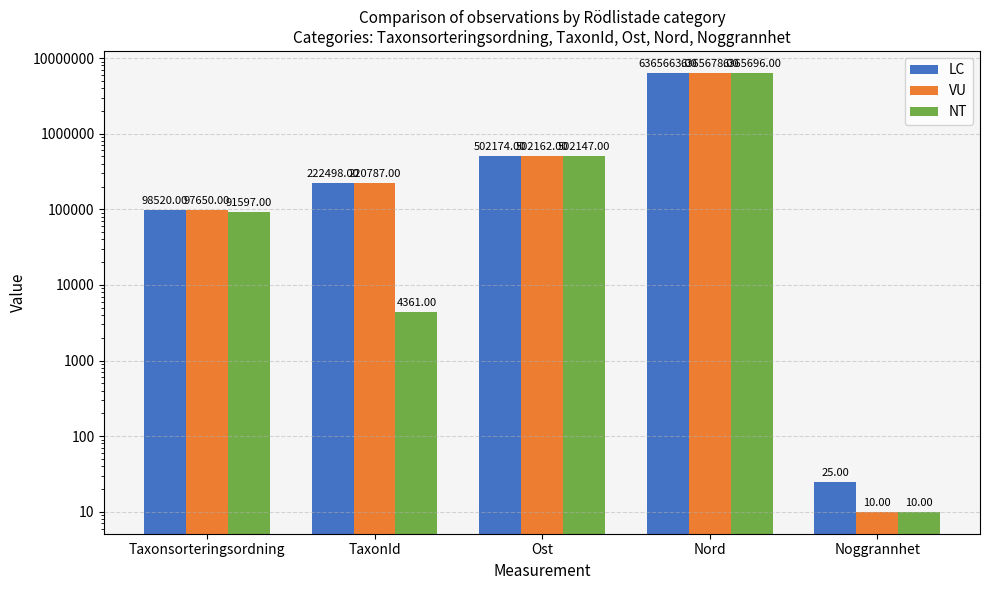

Which series has the largest range (max minus min)?

NT